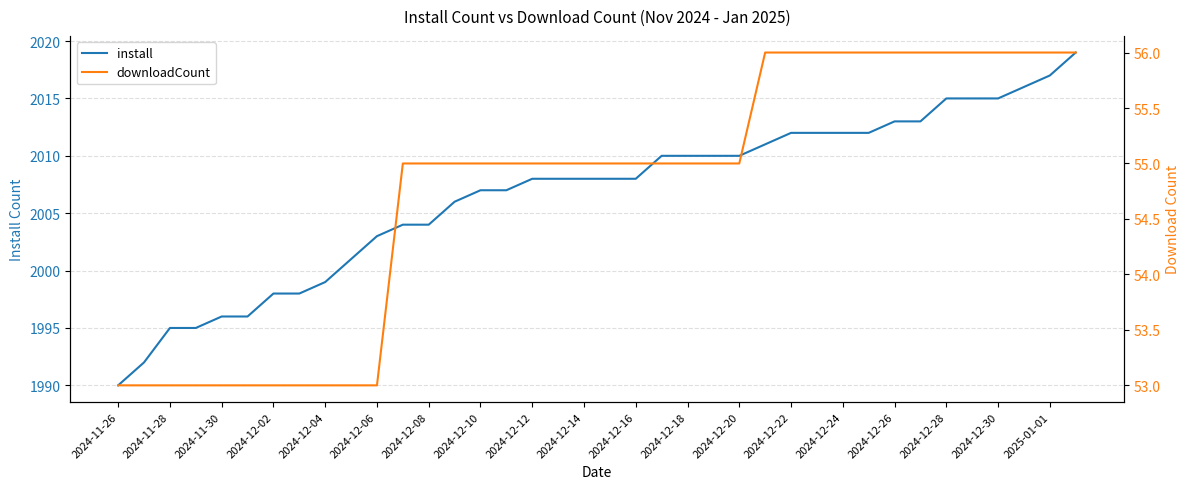

At which category is the sum across all series the highest?

37